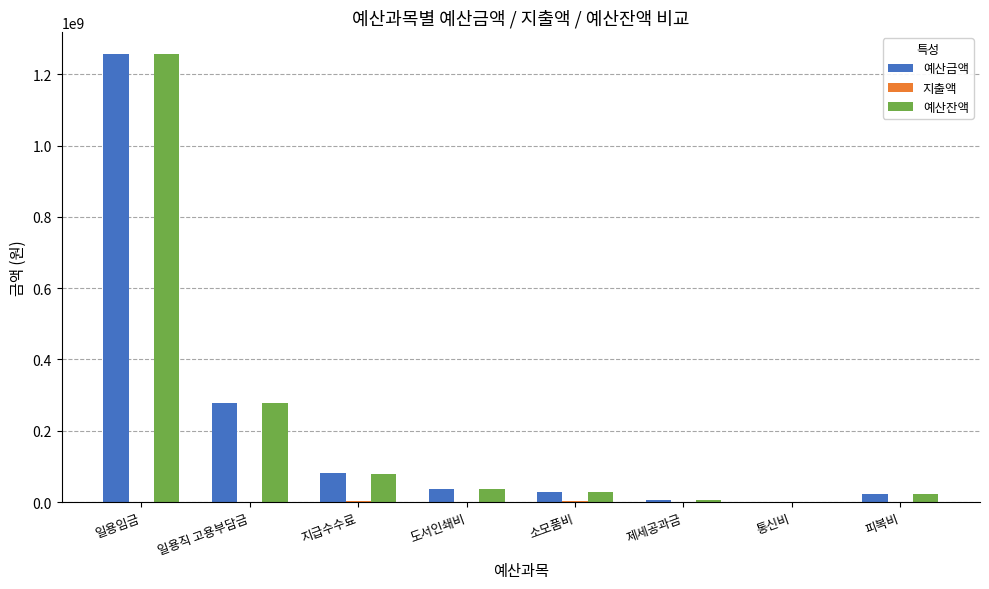

Which series changed the most between 일용직 고용부담금 and 소모품비?

예산잔액